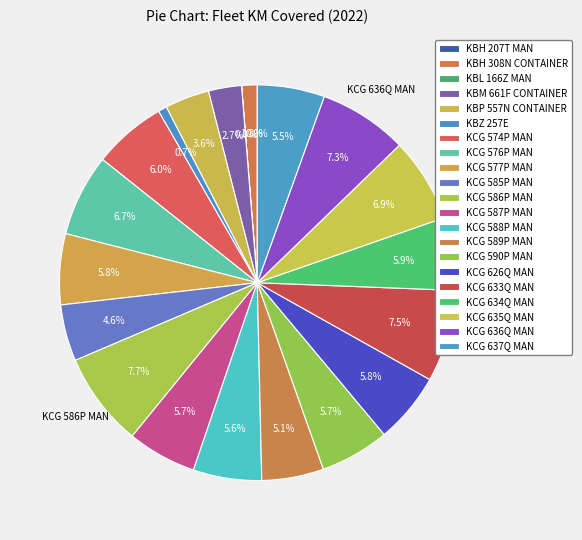

What percentage is NOT represented by KCG 574P MAN?

94.0%